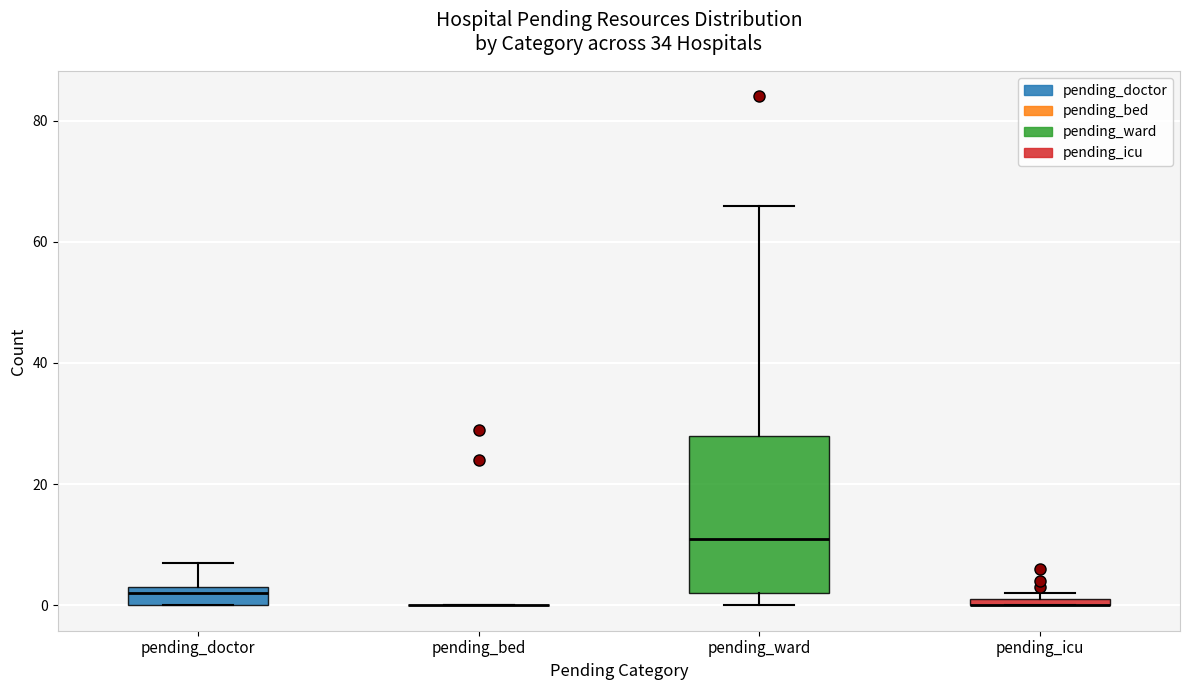

Comparing the boxes themselves (not the whiskers), which one is the tallest?

pending_ward